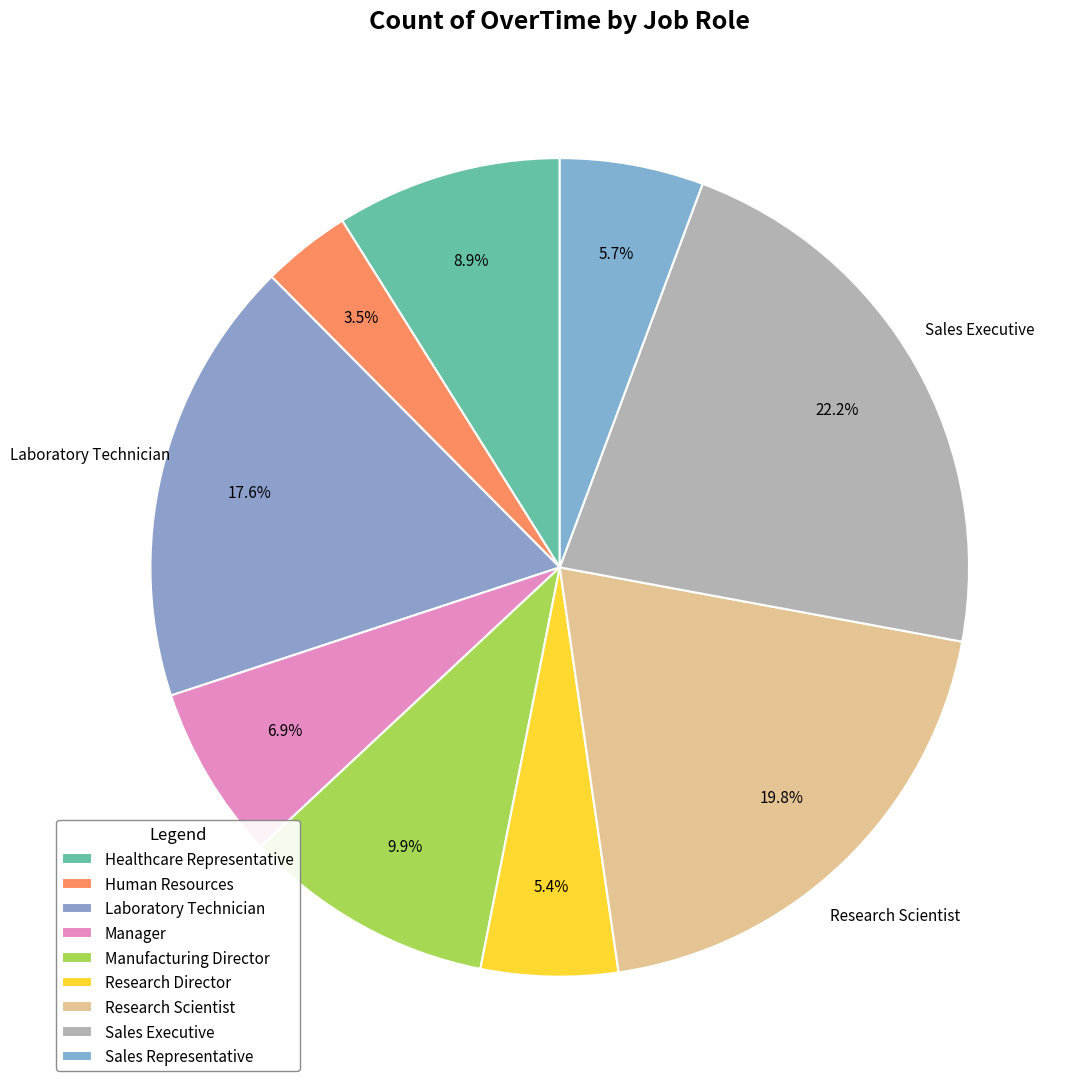

True or false: Manufacturing Director accounts for 1% of the total.

False